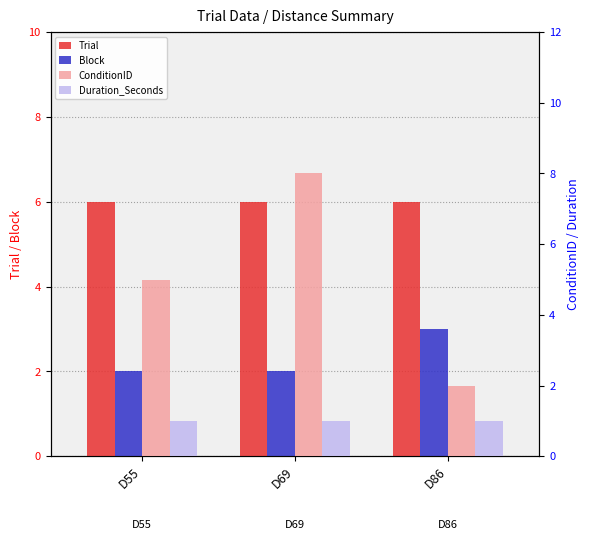

How many bars are there in total?

12